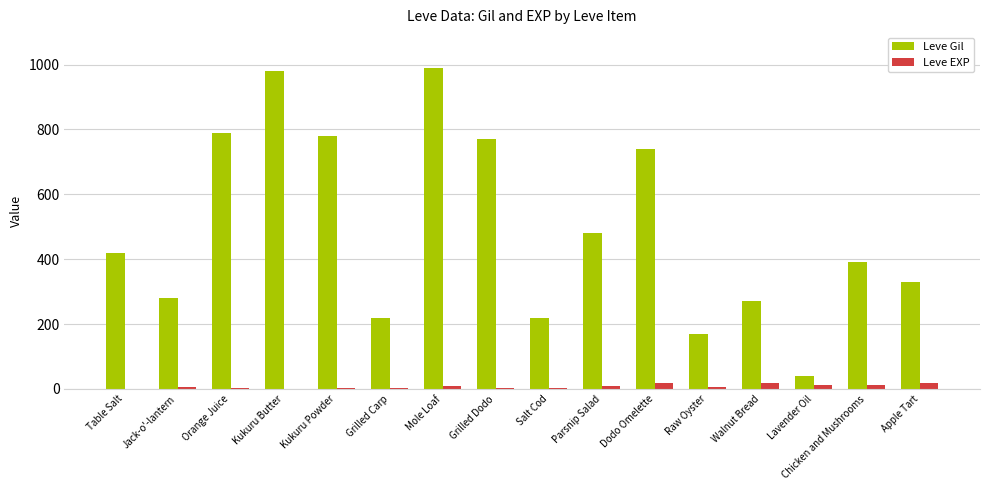

What is the sum of all Leve EXP values?

127